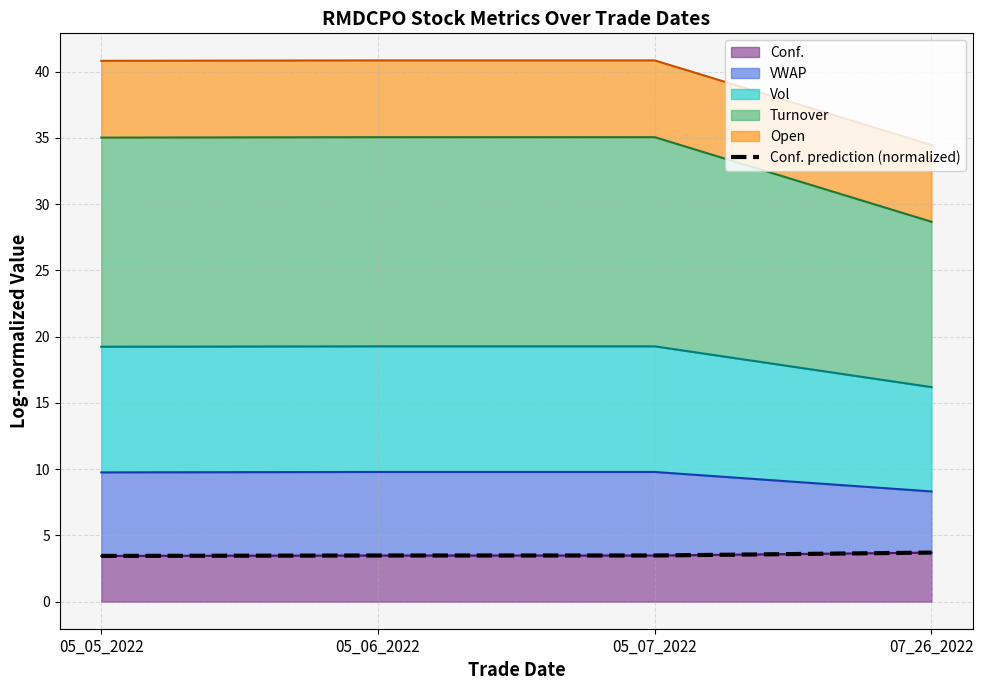

Rank the categories by value from lowest to highest.

05_05_2022, 05_06_2022, 05_07_2022, 07_26_2022